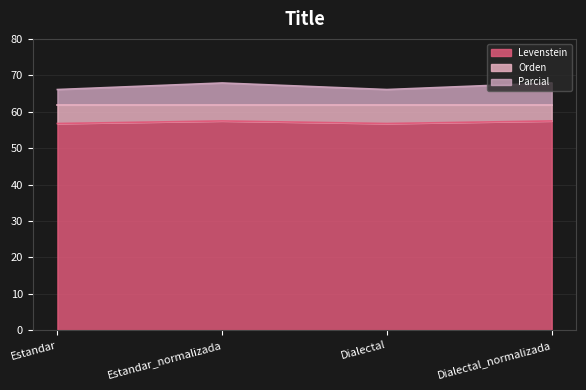

At which category is the sum across all series the highest?

Estandar_normalizada